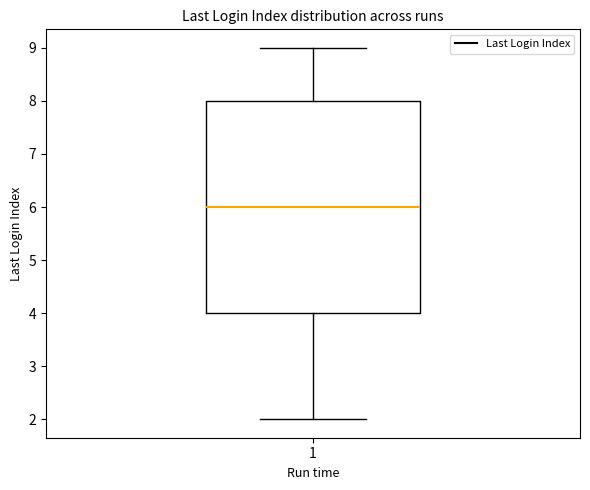

Where does the median line of the box at x = 1 sit on the y-axis? The values are not printed on the chart, so give them approximately, as read against the axis.

6